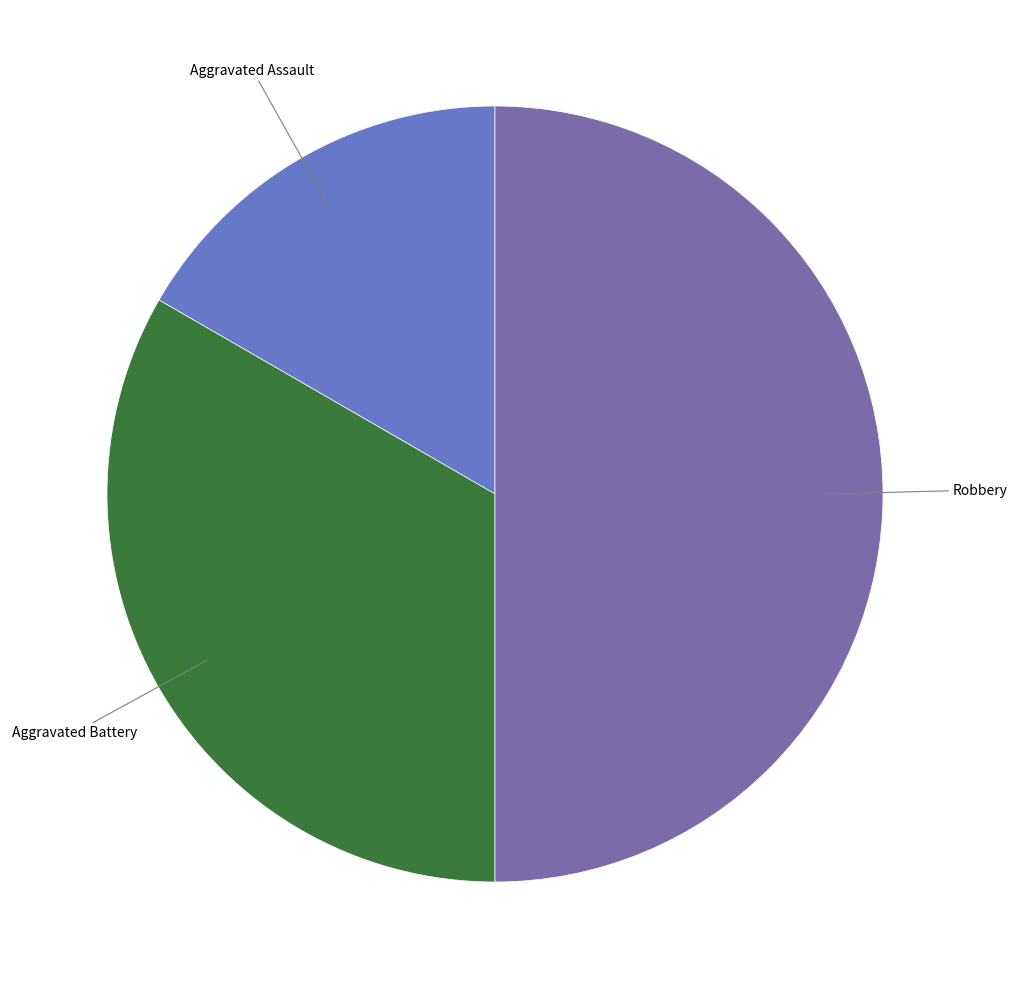

How many segments does this pie chart have?

3